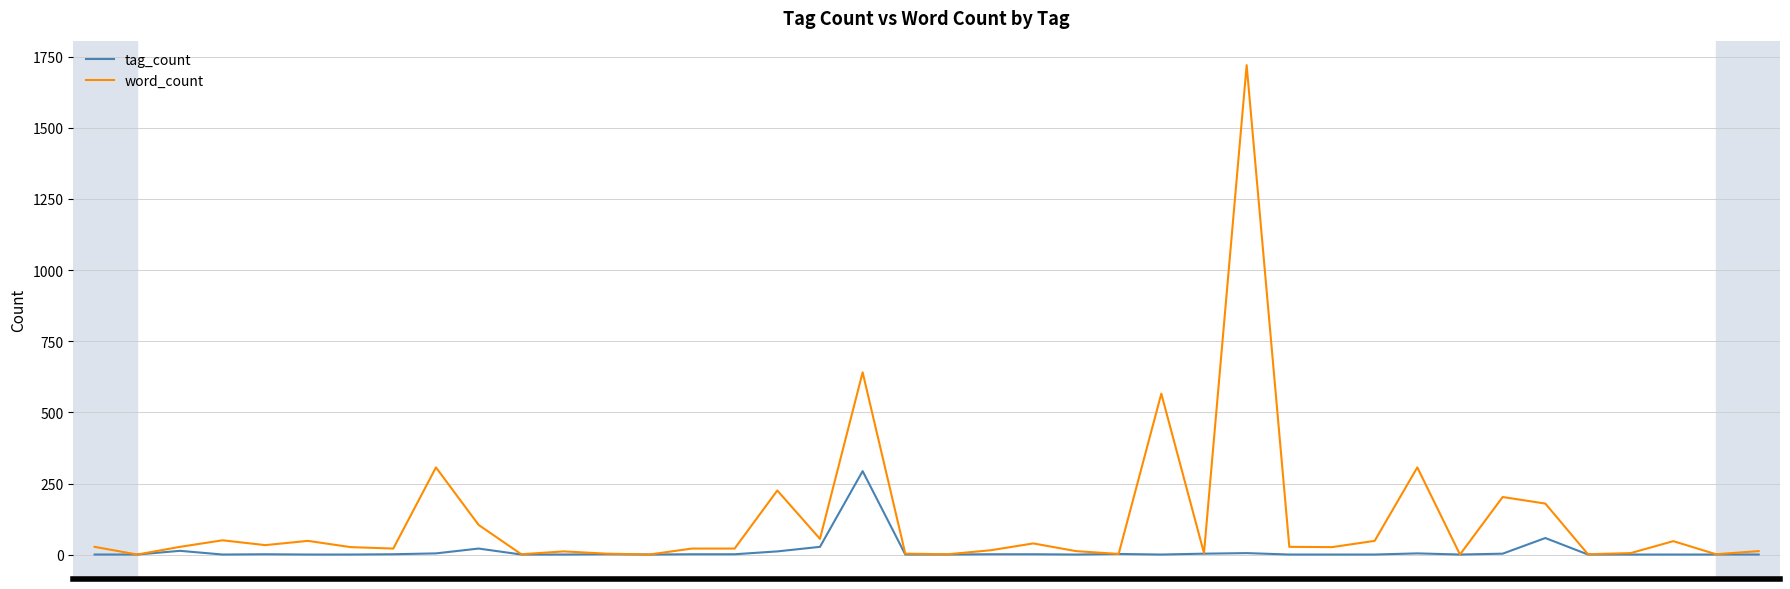

What is the highest value of the word_count series?

1720